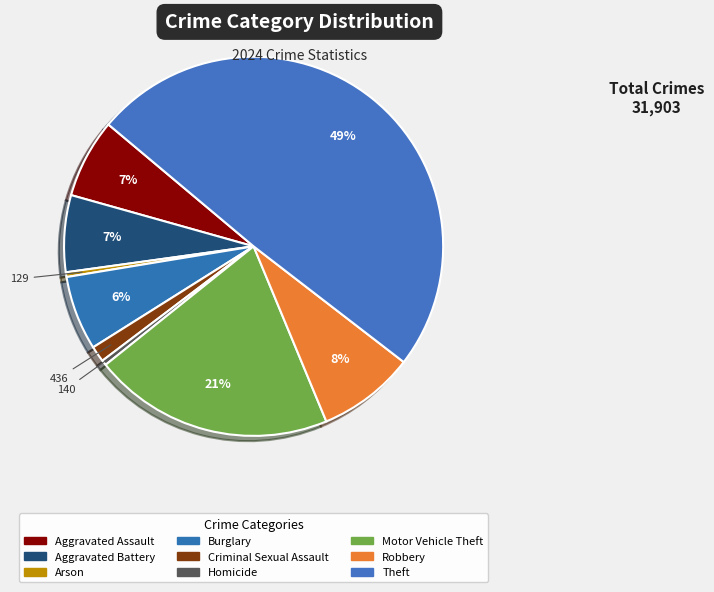

What is the largest slice in the pie chart?

Theft